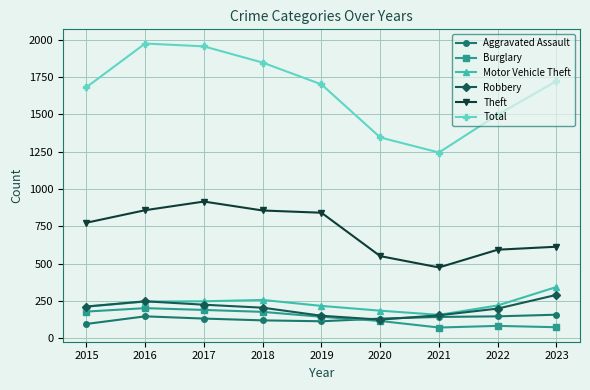

How many lines are shown in the chart?

6